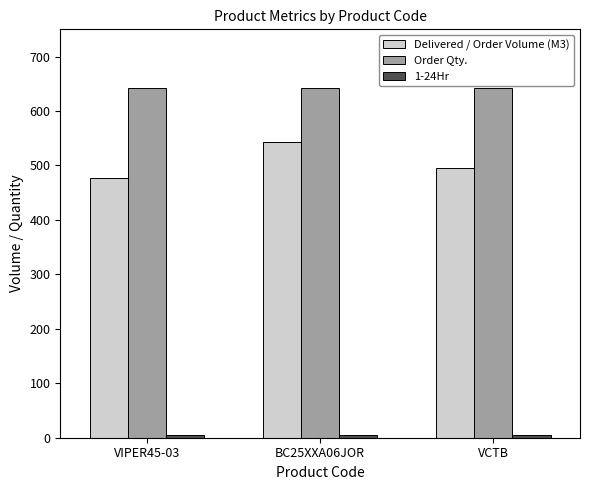

Which series has the largest range (max minus min)?

Delivered / Order Volume (M3)